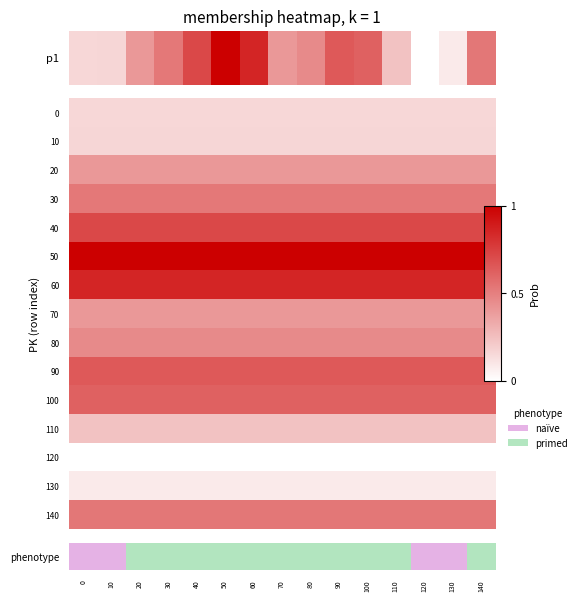

Reading right to left, list all the values displayed in this chart.

0.5	0.1	0.0	0.2	0.6	0.6	0.5	0.4	0.9	1.0	0.7	0.5	0.4	0.2	0.2